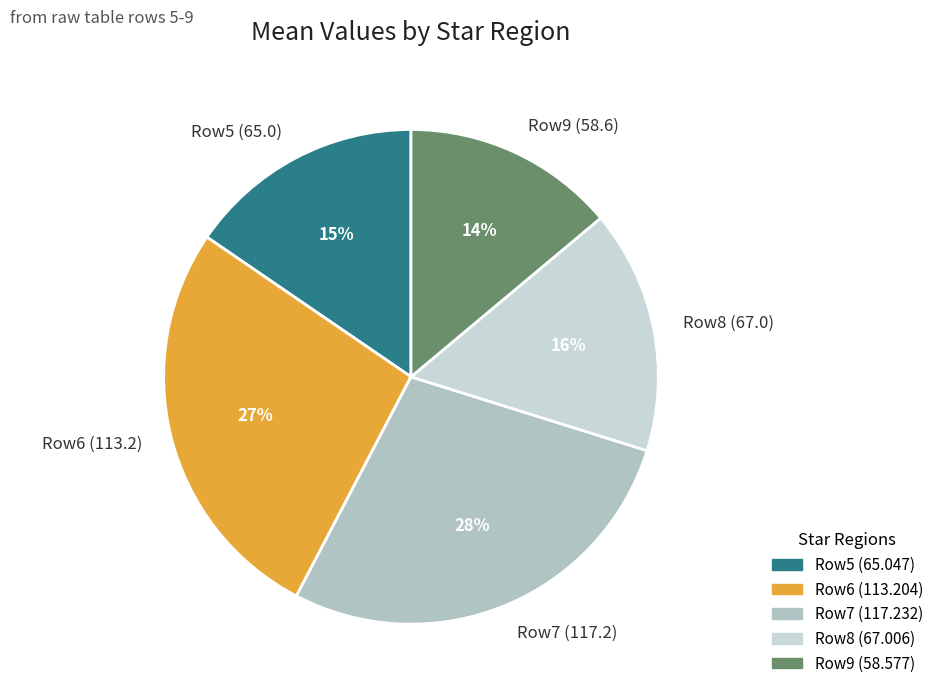

What percentage is the Row7 (117.2) slice, to the nearest percent?

28%